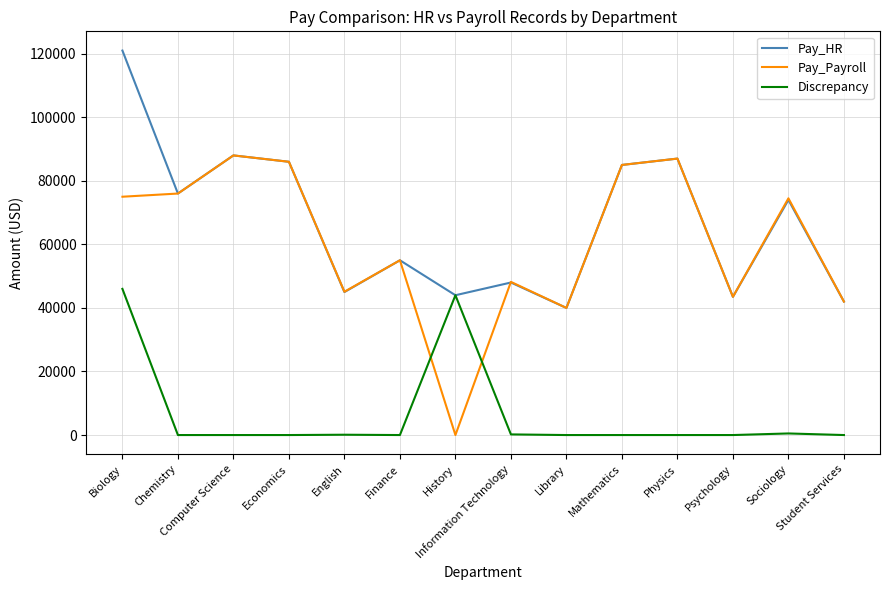

Which series has the widest spread of values?

Pay_Payroll